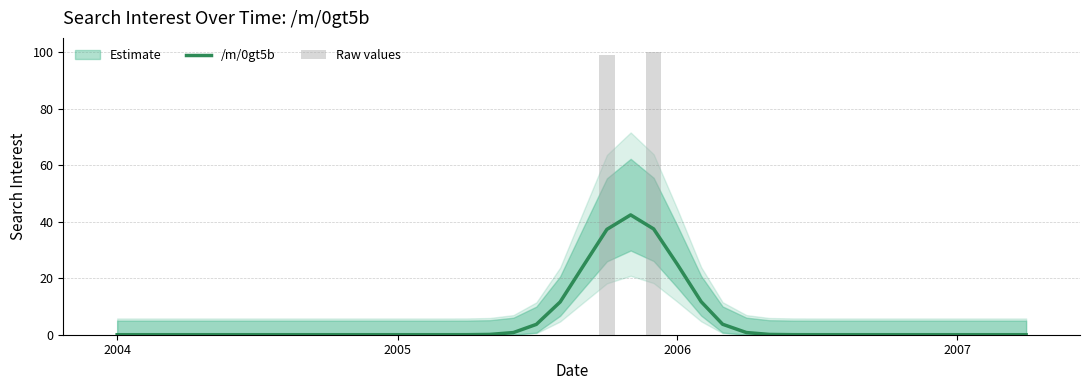

True or false: /m/0gt5b has a value of 0.0 at 2005.

True